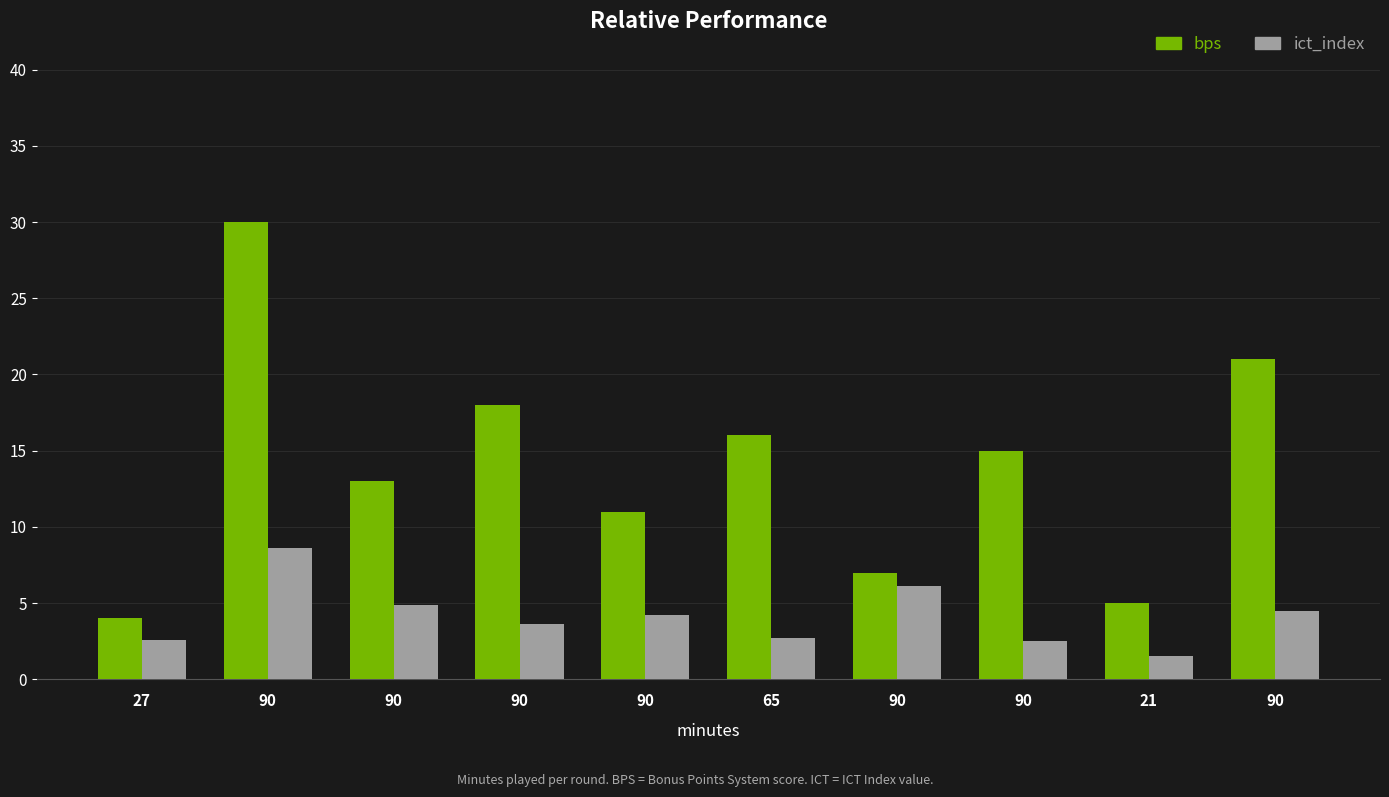

Which series changed the most between 90 and 90?

bps